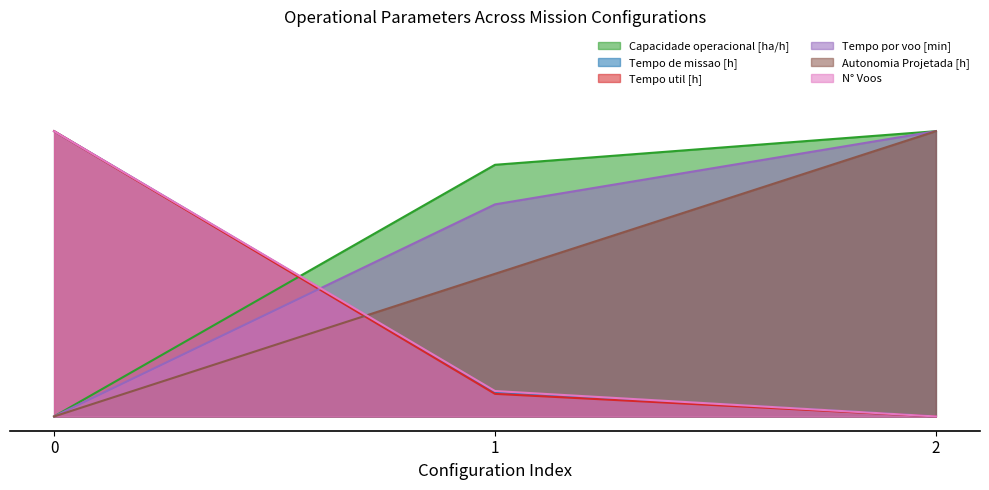

What is the difference between the second highest and minimum values in the Tempo por voo [min] series?

0.7